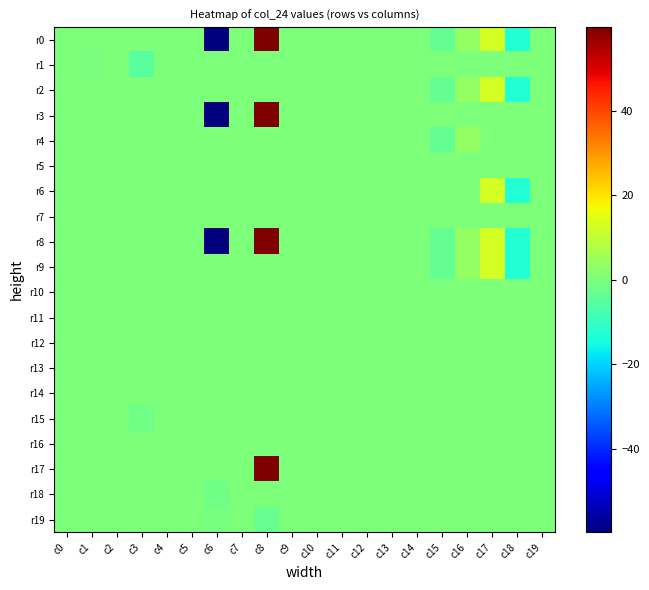

At which category is the sum across all series the highest?

c8